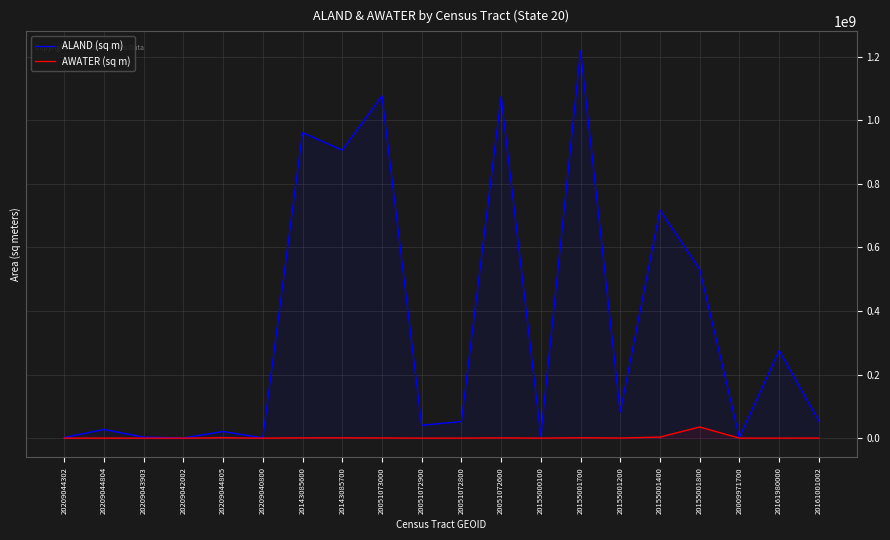

What is the label of the 2nd point from the right?

20161980000